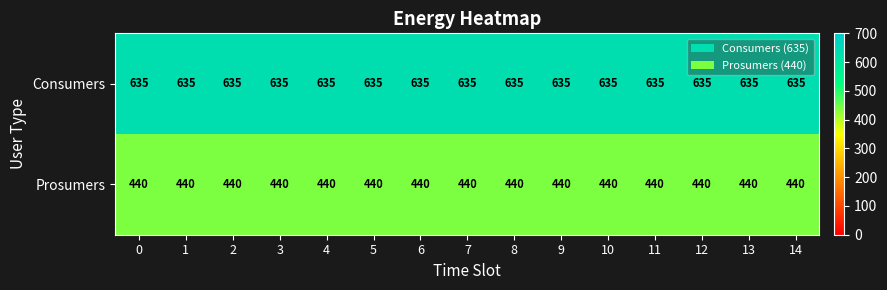

At 11, list the series in order from largest to smallest.

Consumers, Prosumers